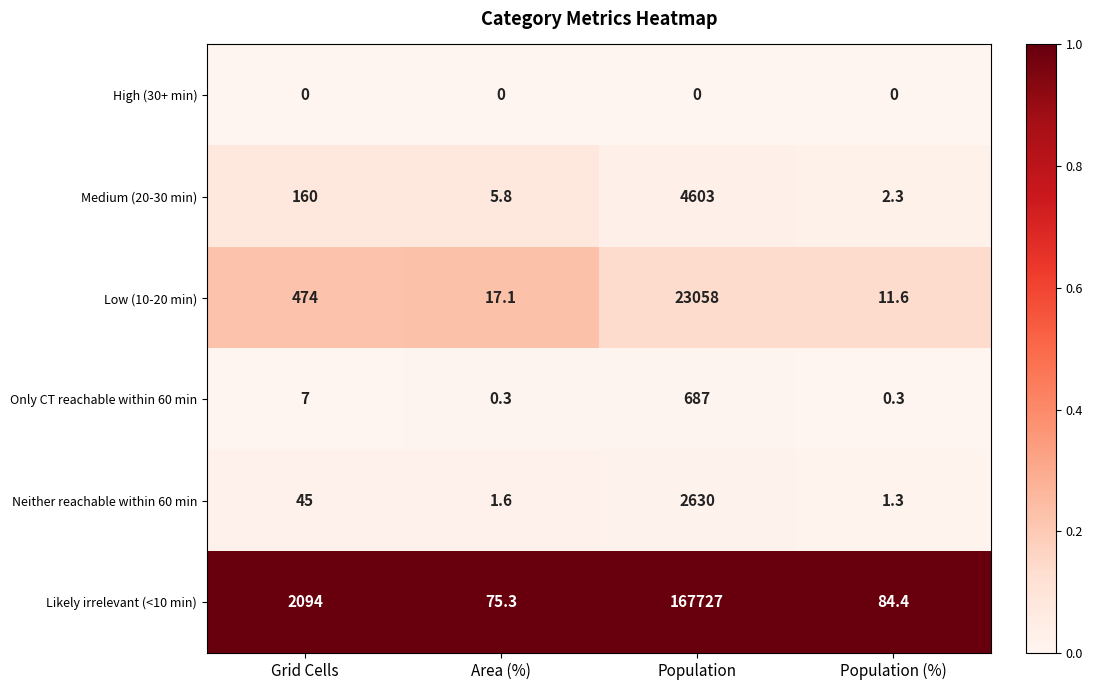

What is the total value across all series at Grid Cells?

2780.0